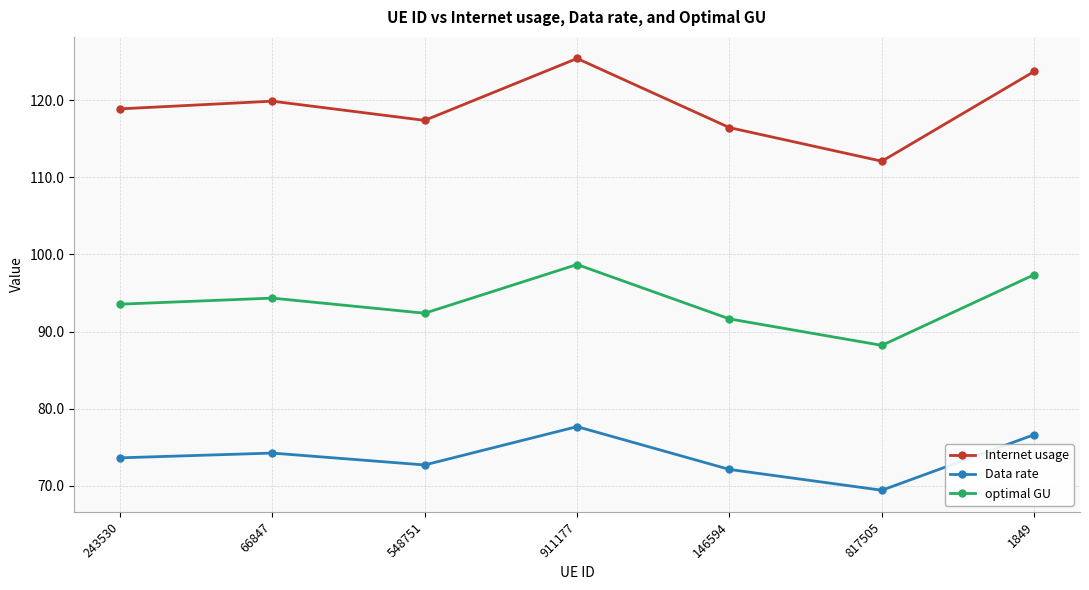

True or false: Data rate and Internet usage cross at least once.

False